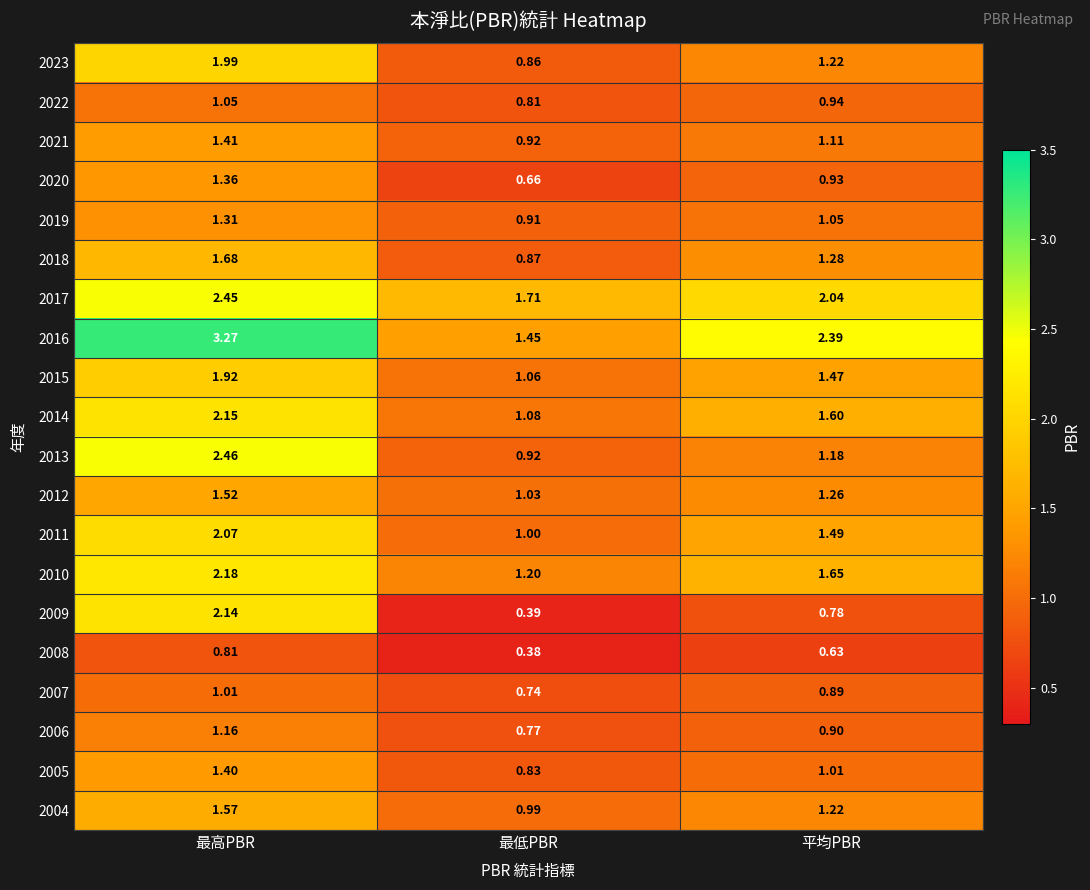

Between 最高PBR and 平均PBR, which series saw the biggest shift?

2009